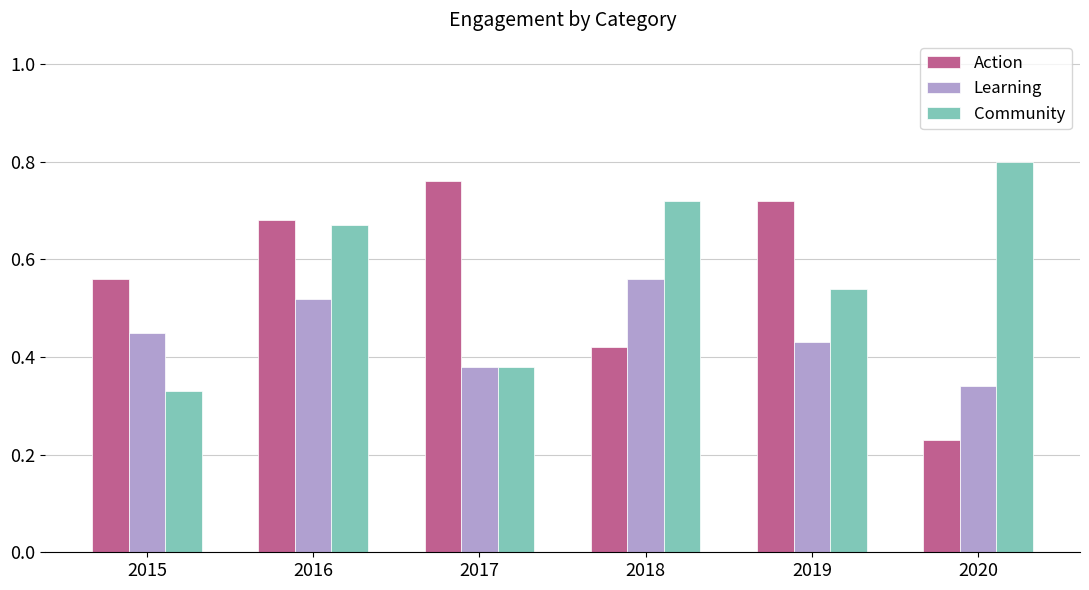

How many data points does each series have?

6